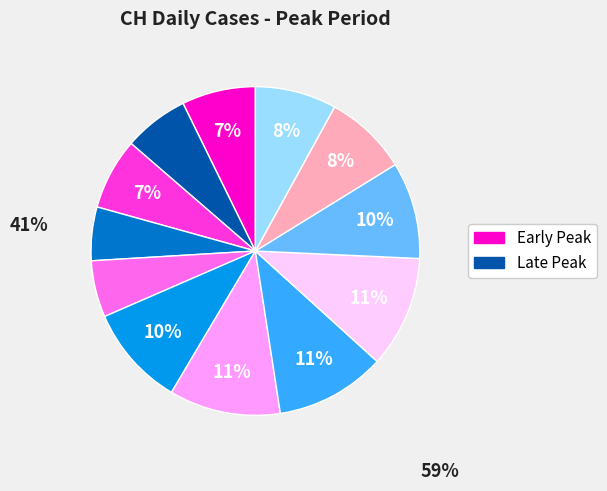

To the nearest percent, what is the difference between the largest and smallest slice percentages?

6%